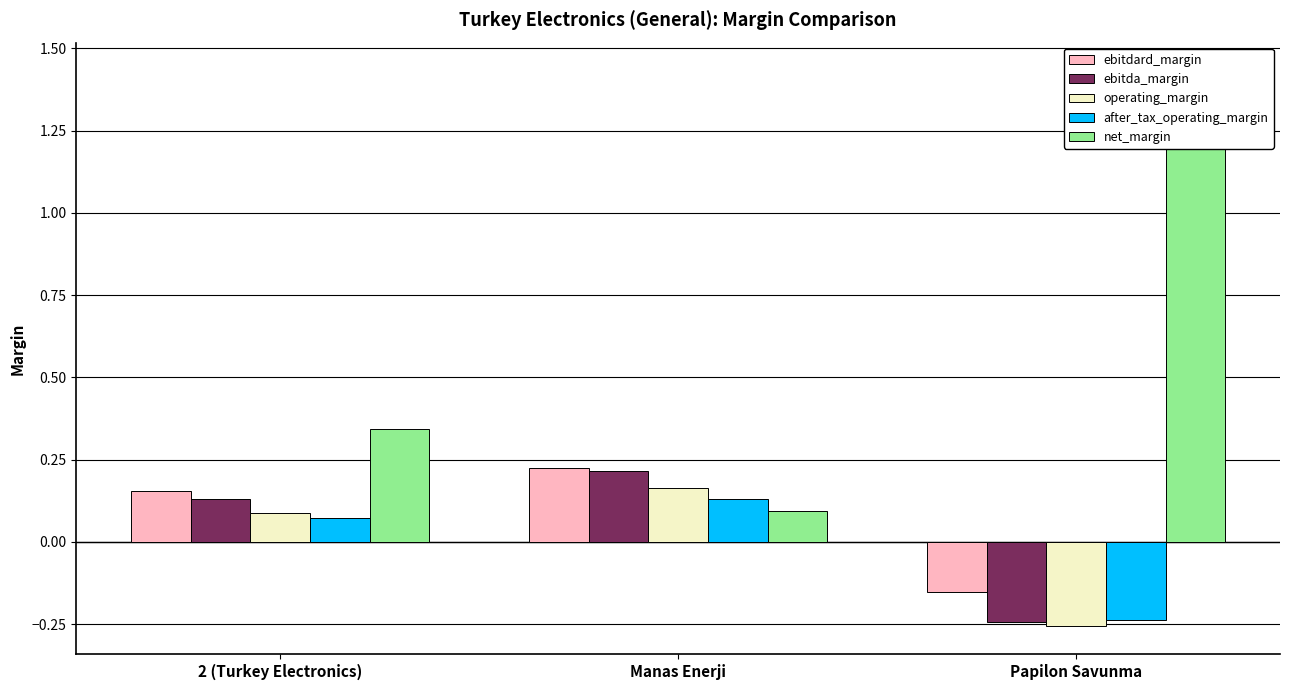

Which series has the widest spread of values?

net_margin